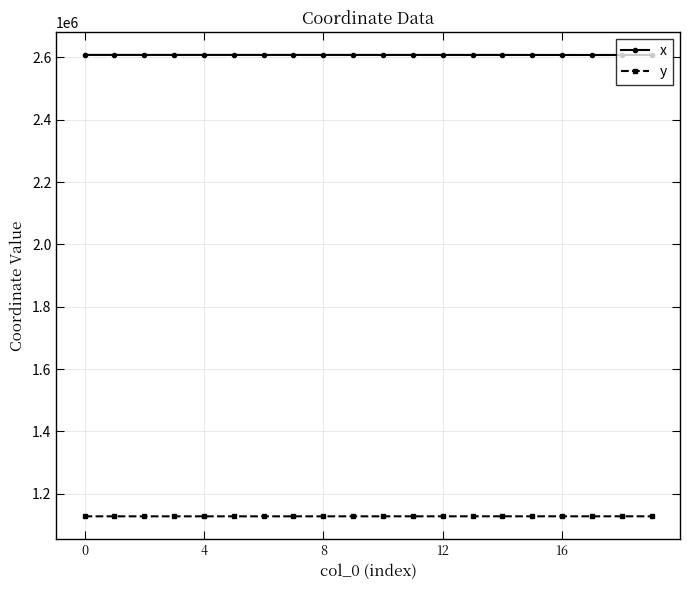

What is the maximum value for y?

1127497.3